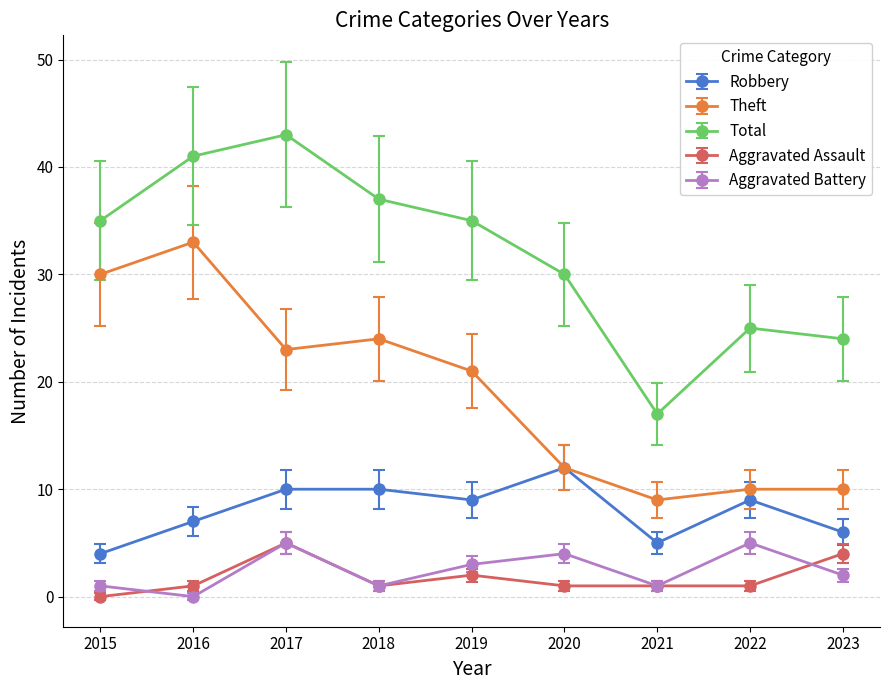

Is it true that Total equals 10 at 2020?

False